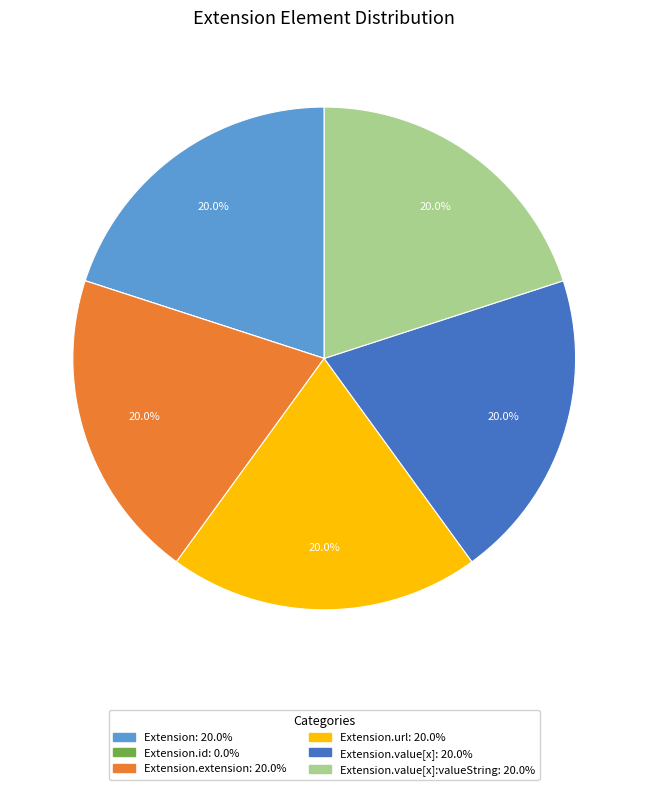

Does any single category account for the majority?

No